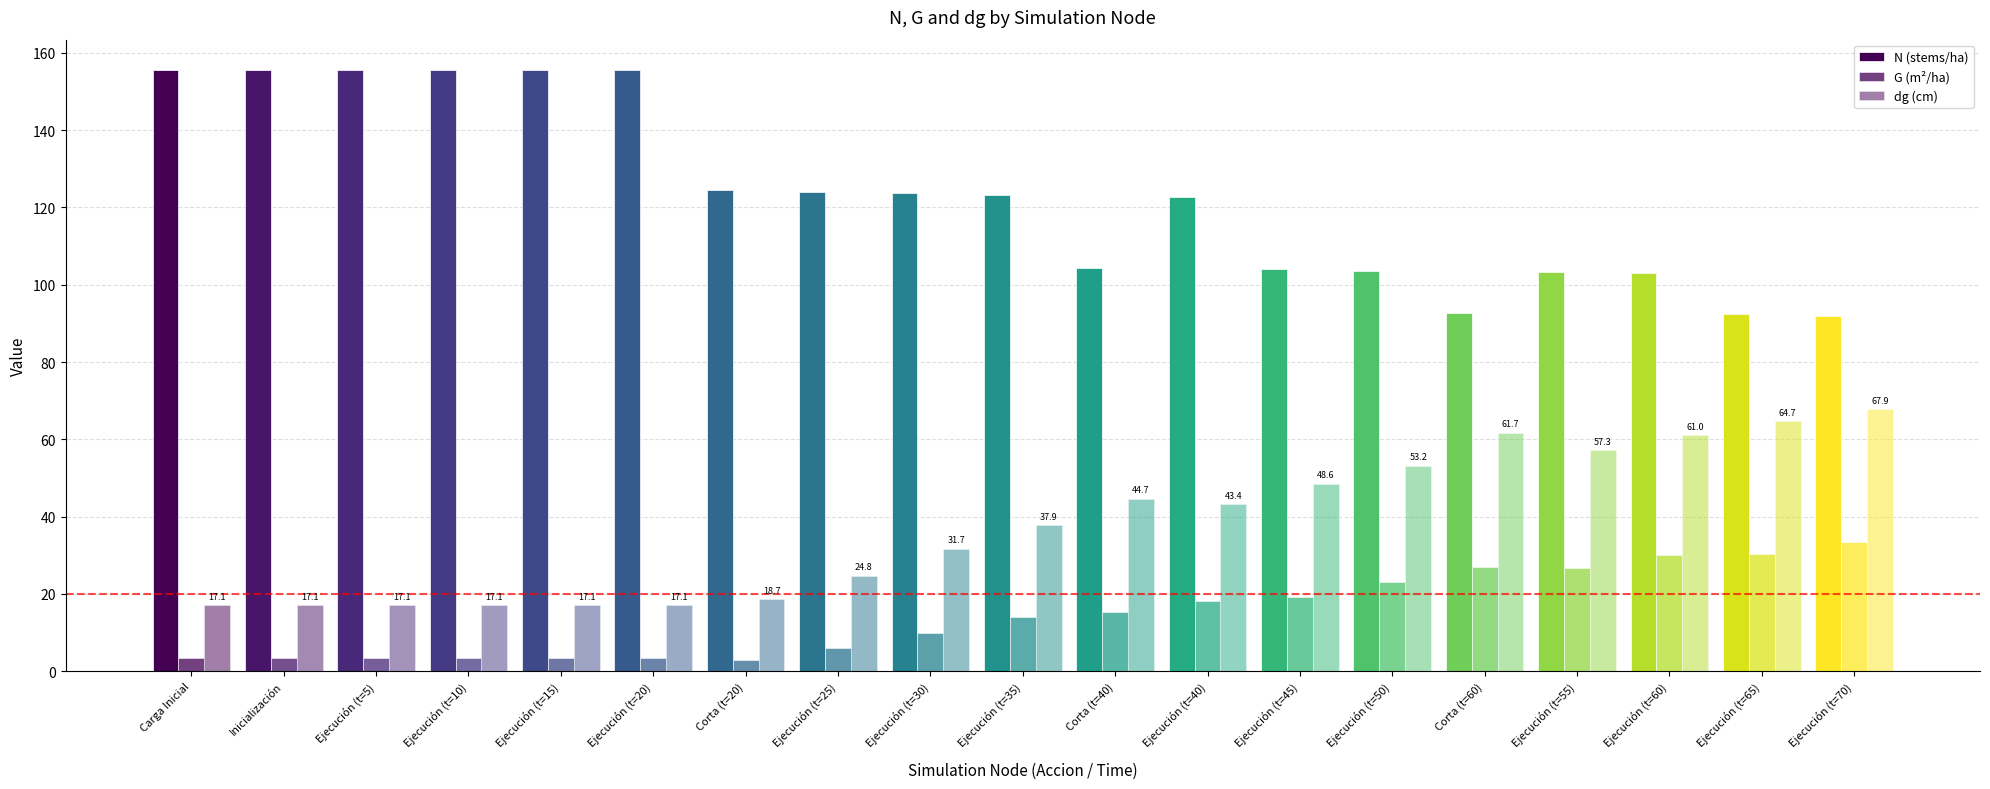

How many series are shown in this chart?

3